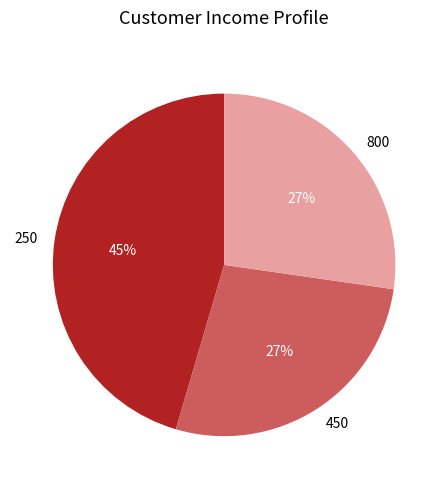

True or false: 450 accounts for 40% of the total.

False